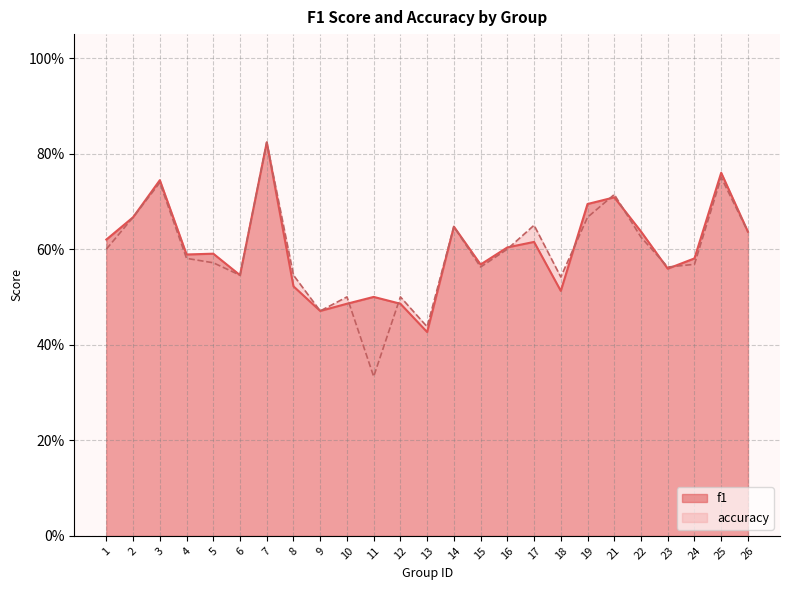

List the labels in order of accuracy value, largest first.

7, 25, 3, 21, 2, 19, 17, 14, 26, 22, 1, 16, 4, 5, 24, 15, 23, 6, 8, 18, 10, 12, 9, 13, 11